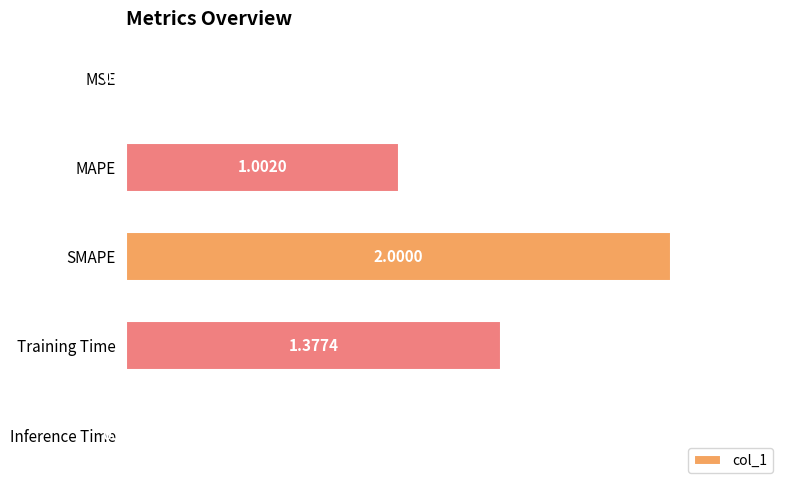

List the labels in order of value, smallest first.

Inference Time, MSE, MAPE, Training Time, SMAPE